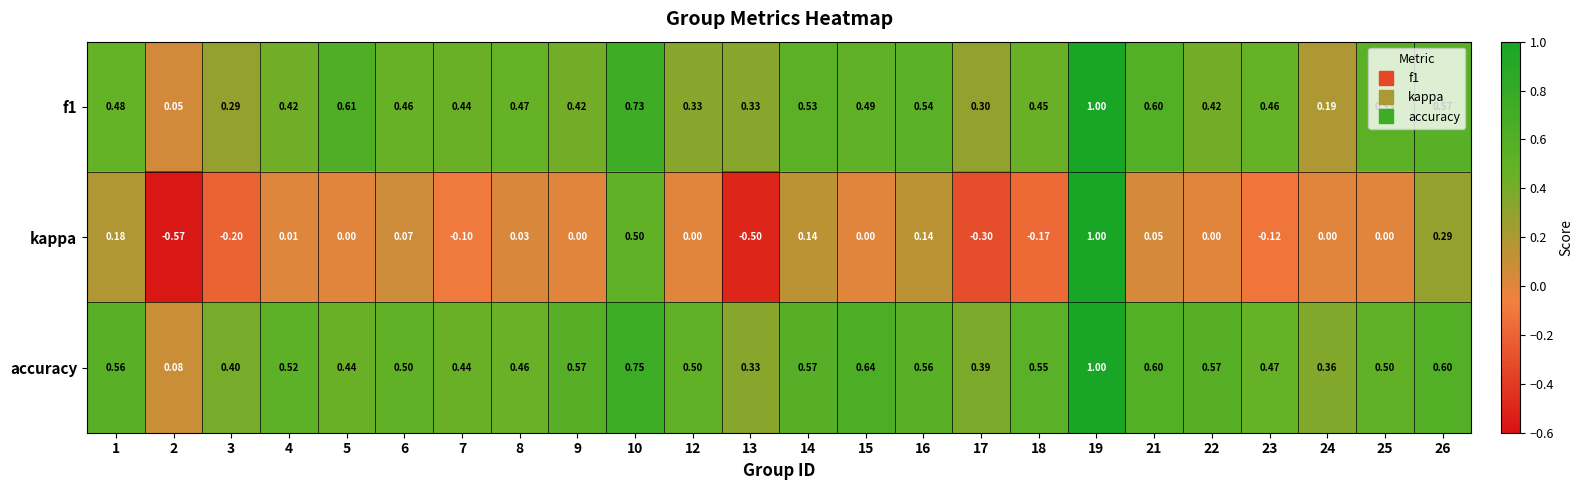

Which series has the largest total across all categories?

accuracy